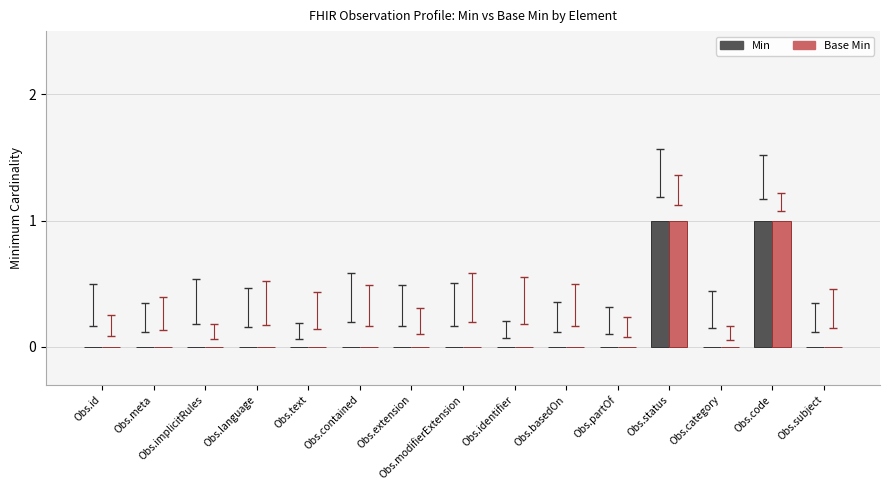

The Min series shows 0 at Obs.contained. True or false?

True